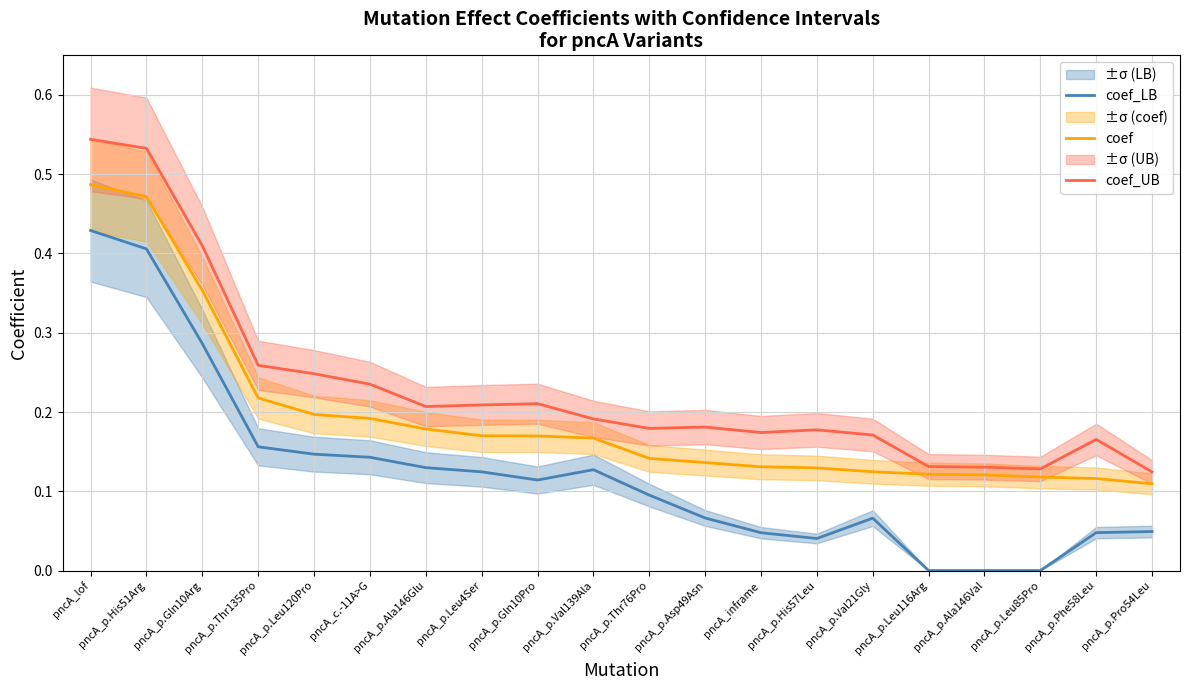

What is the difference between the highest and lowest values at pncA_p.Leu116Arg?

0.1